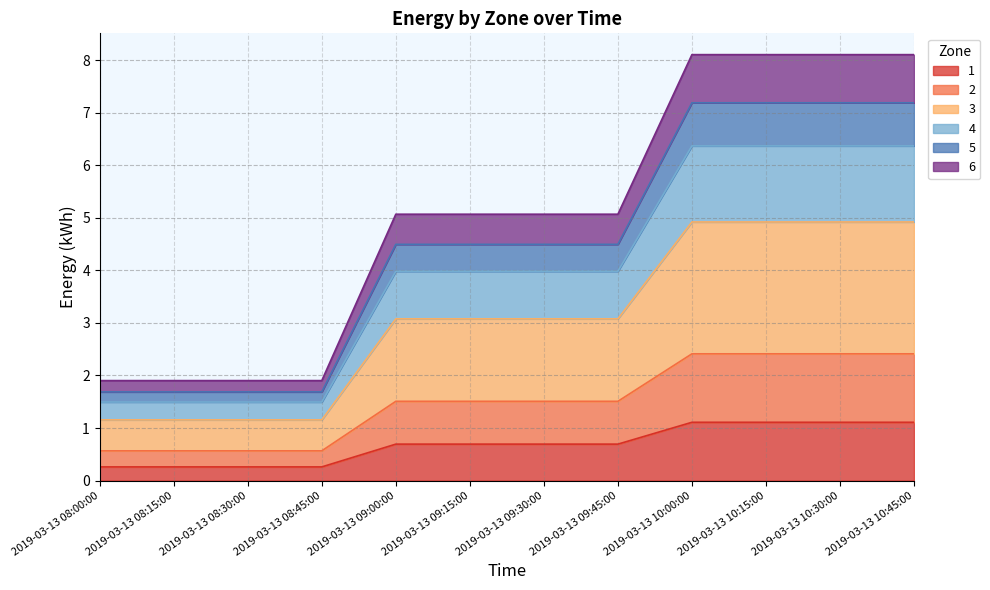

What is the lowest value of the 1 series?

0.3